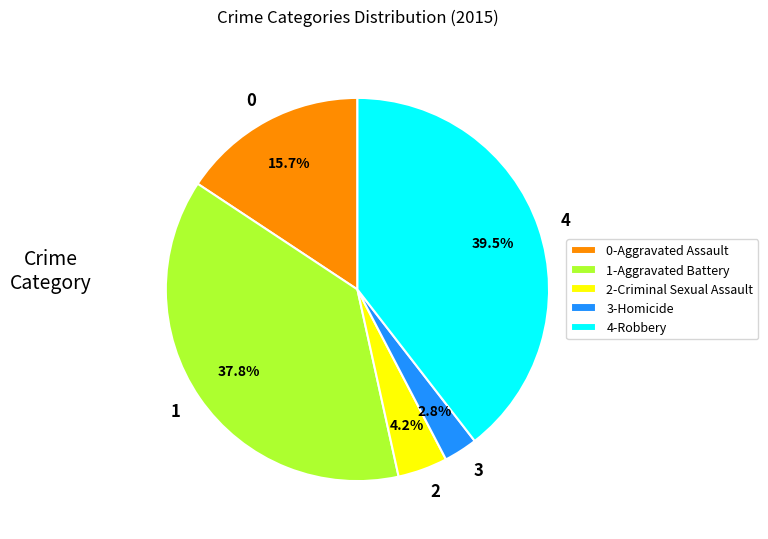

What is the ratio of the value at 4 to the value at 0?

2.5